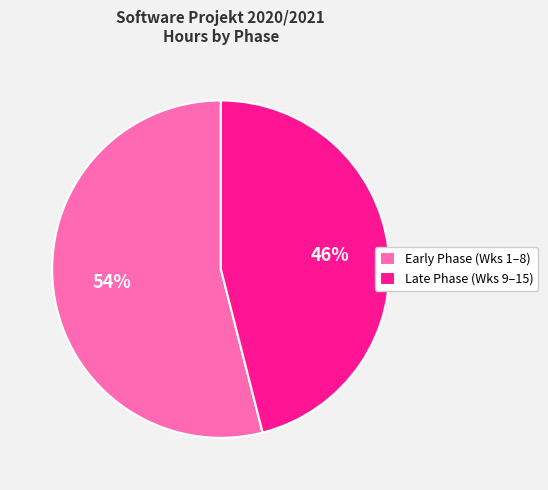

Is the sum of Early Phase (Wks 1–8) and Late Phase (Wks 9–15) greater than half?

Yes